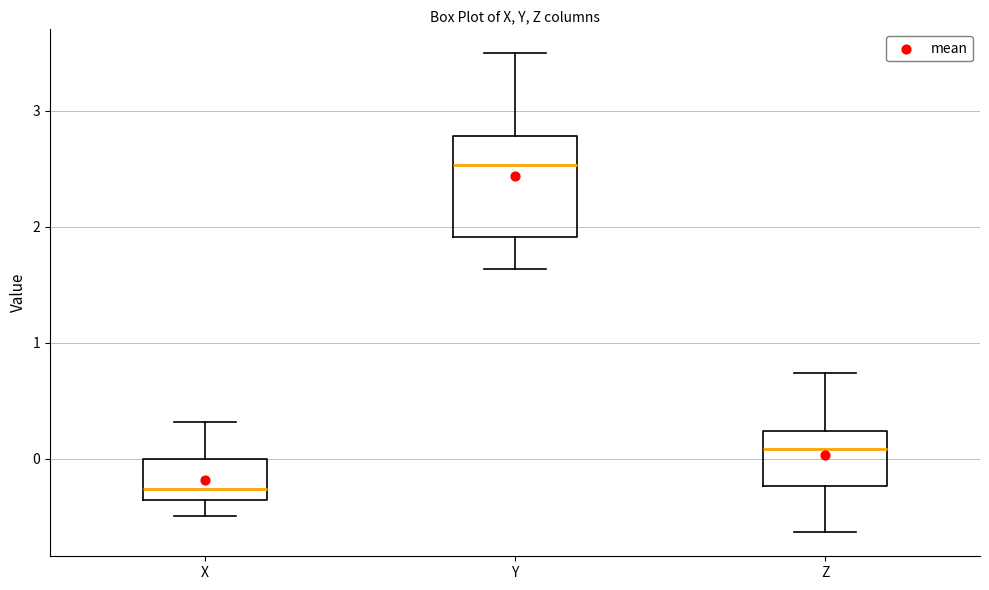

Where does the upper whisker of the box for Y end on the y-axis? The values are not printed on the chart, so give them approximately, as read against the axis.

3.5